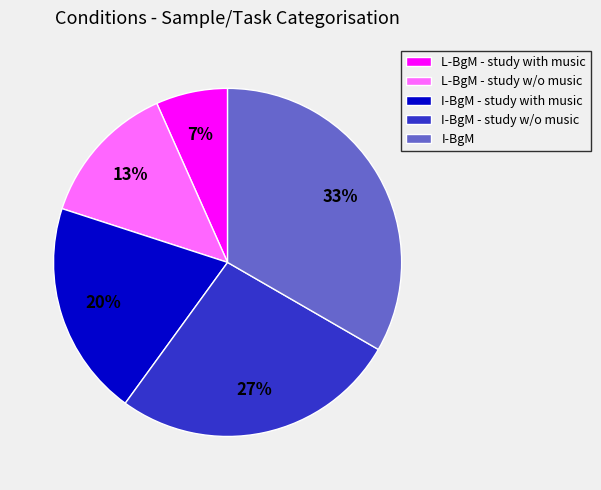

The L-BgM - study w/o music slice represents 1% of the pie. True or false?

False